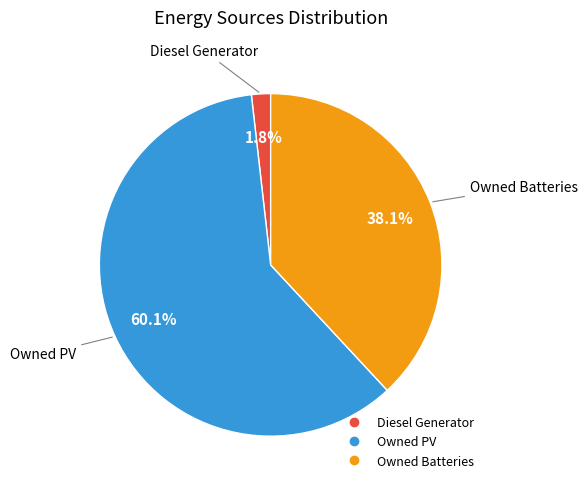

The Diesel Generator slice represents 2% of the pie. True or false?

True